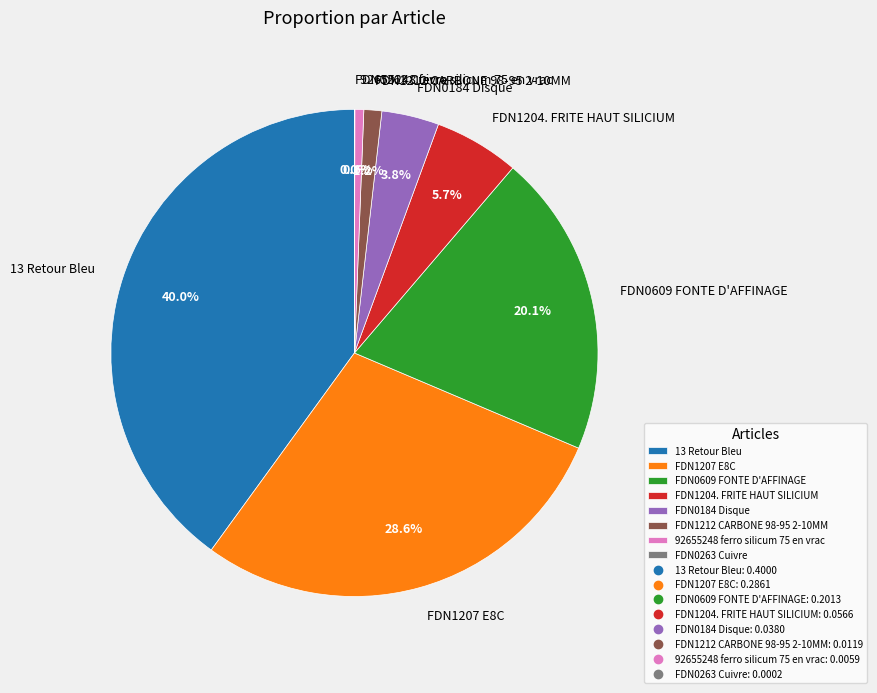

What percentage is the FDN0609 FONTE D'AFFINAGE slice, to the nearest percent?

20%